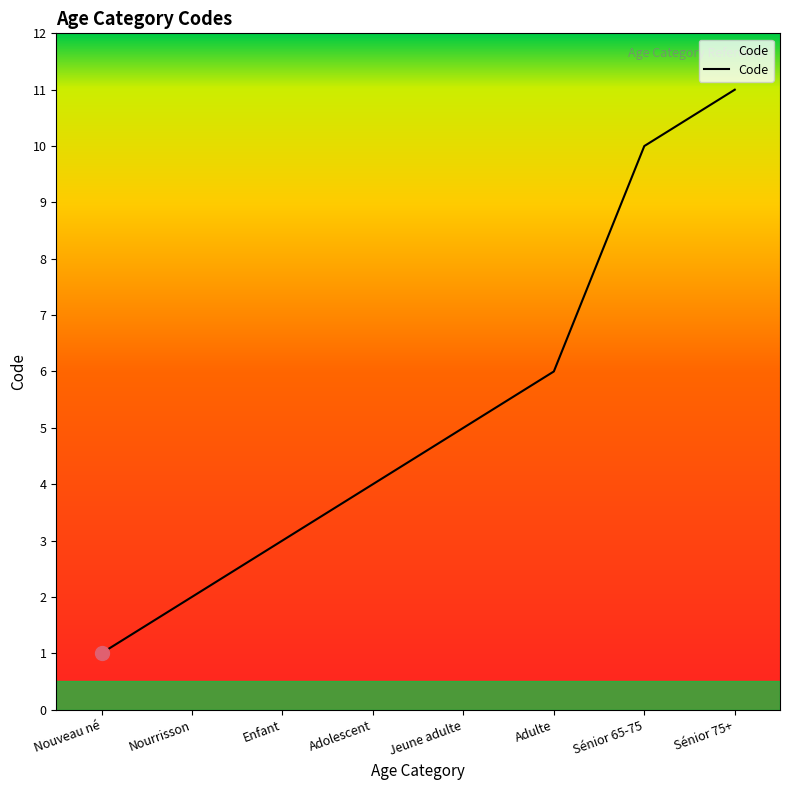

What position from the left is Jeune adulte?

5